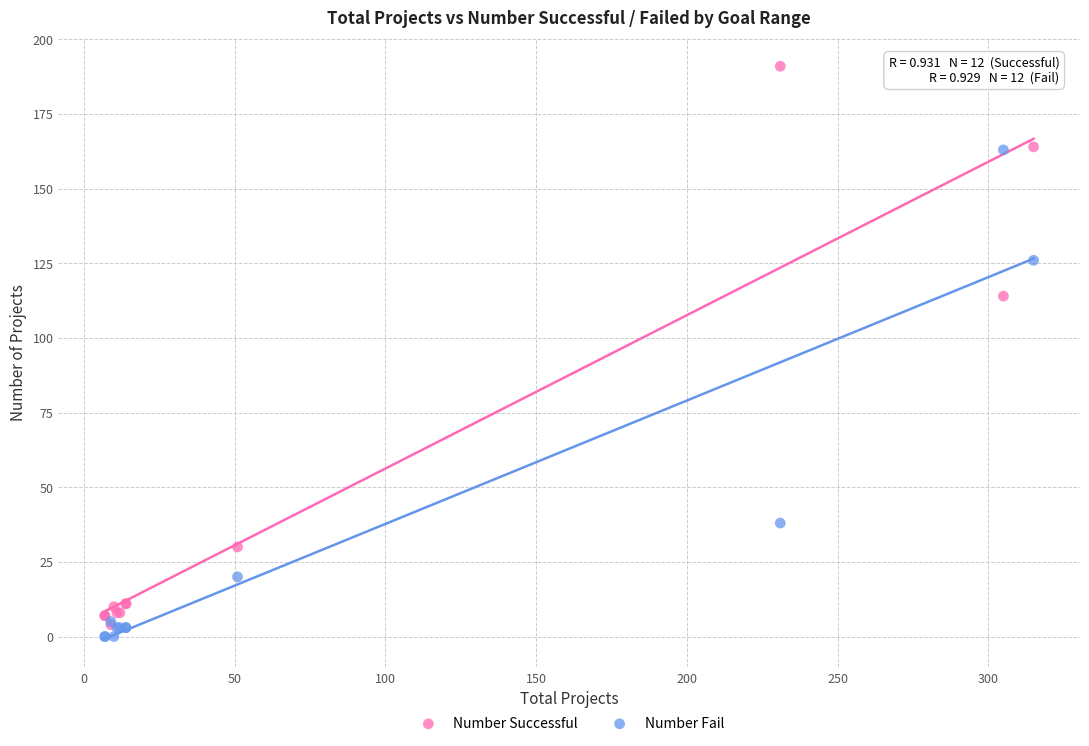

In the Number Successful series, what Y value is closest to 97?

114